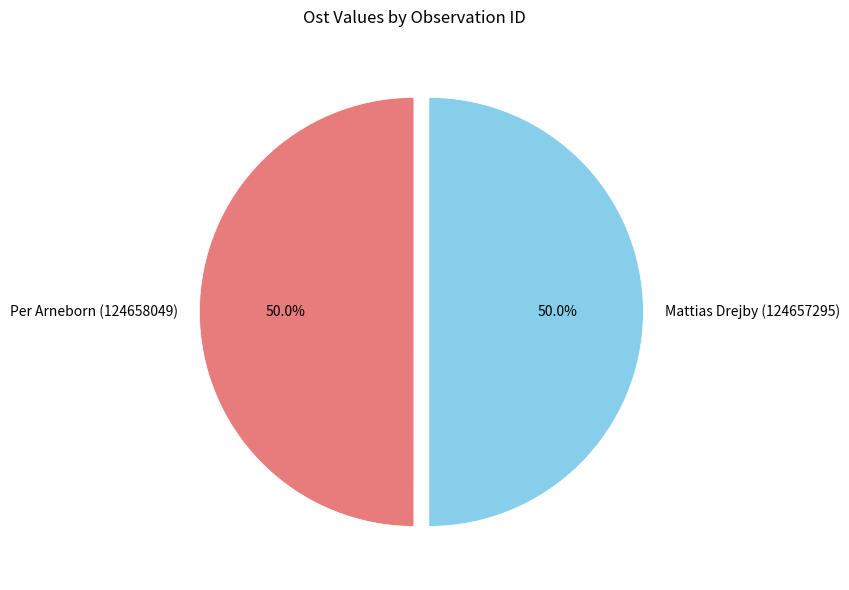

How much of the chart is everything except Per Arneborn (124658049)?

50.0%